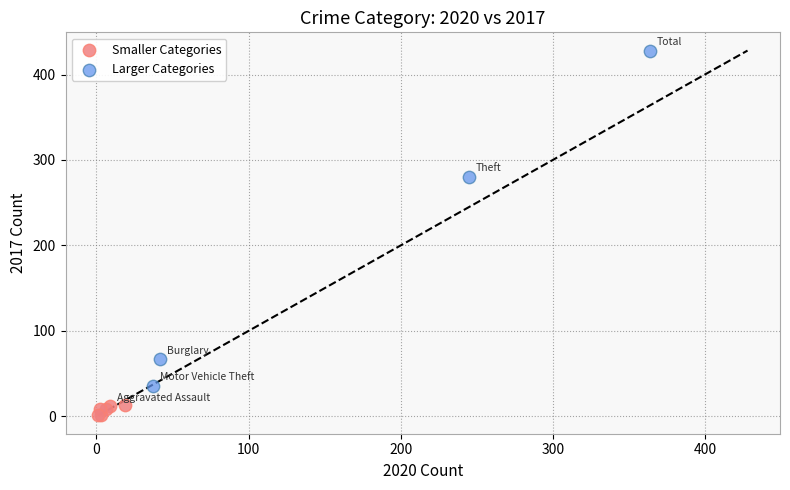

Which series has the widest spread of Y values?

Larger Categories